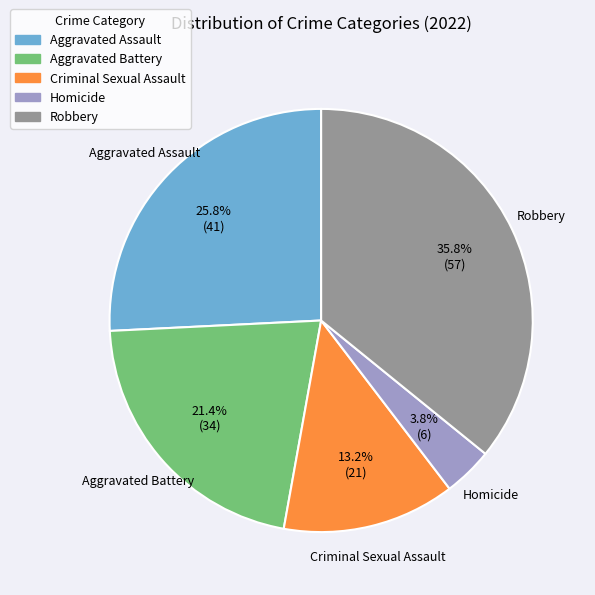

How many segments does this pie chart have?

5